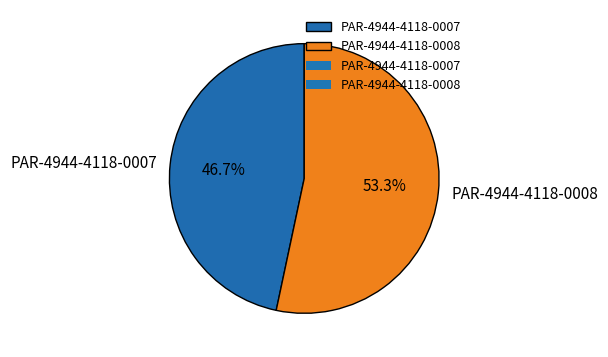

Do PAR-4944-4118-0007 and PAR-4944-4118-0008 together represent more than half of the pie?

Yes